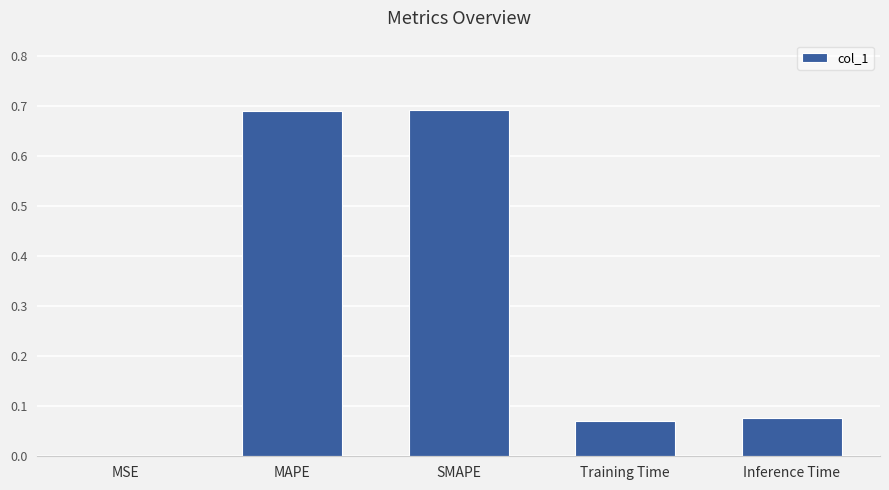

What is the sum of all values?

1.5